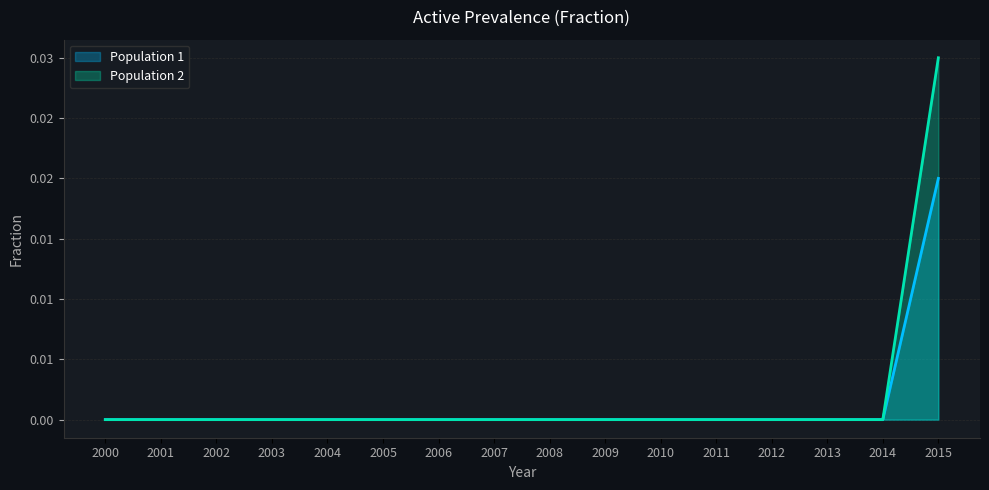

Which series has the widest spread of values?

Population 2